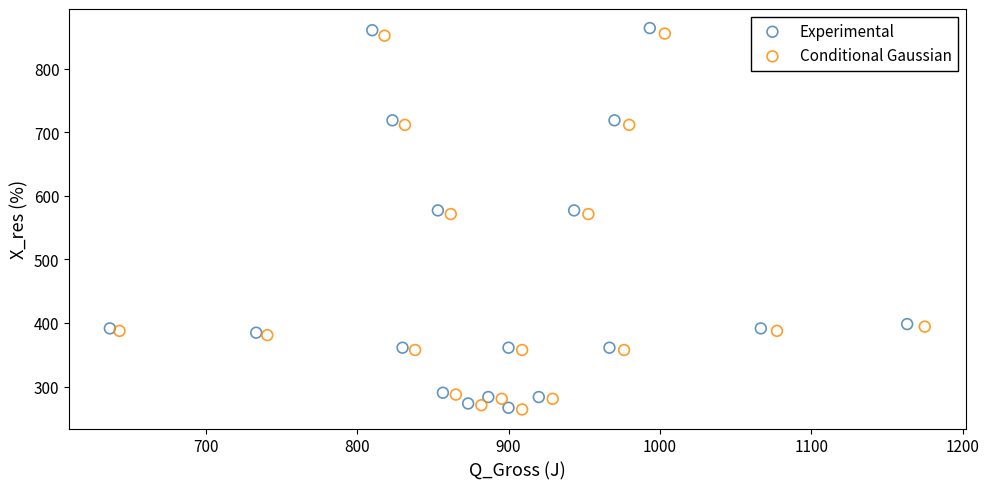

Which series has the widest spread of Y values?

Experimental